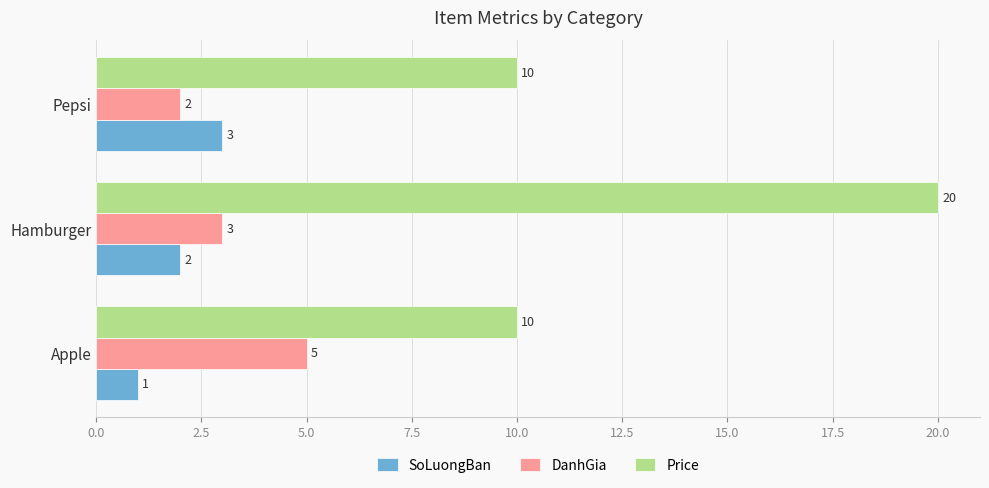

What is the average value of the DanhGia series?

3